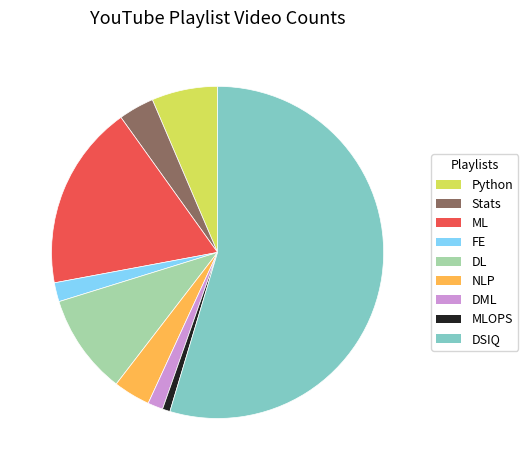

What is the majority slice?

DSIQ